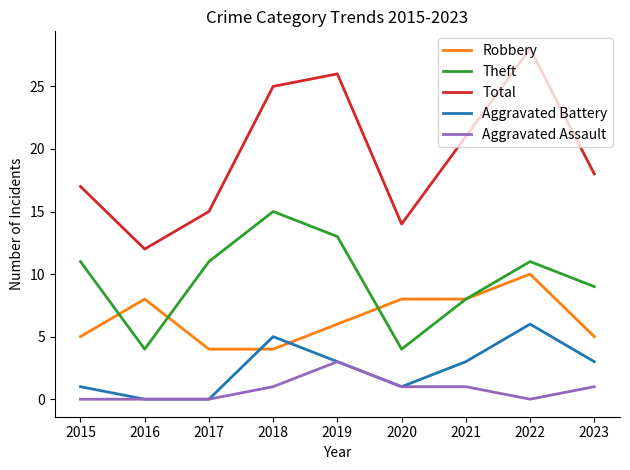

Rank the categories by Total value from highest to lowest.

2022, 2019, 2018, 2021, 2023, 2015, 2017, 2020, 2016